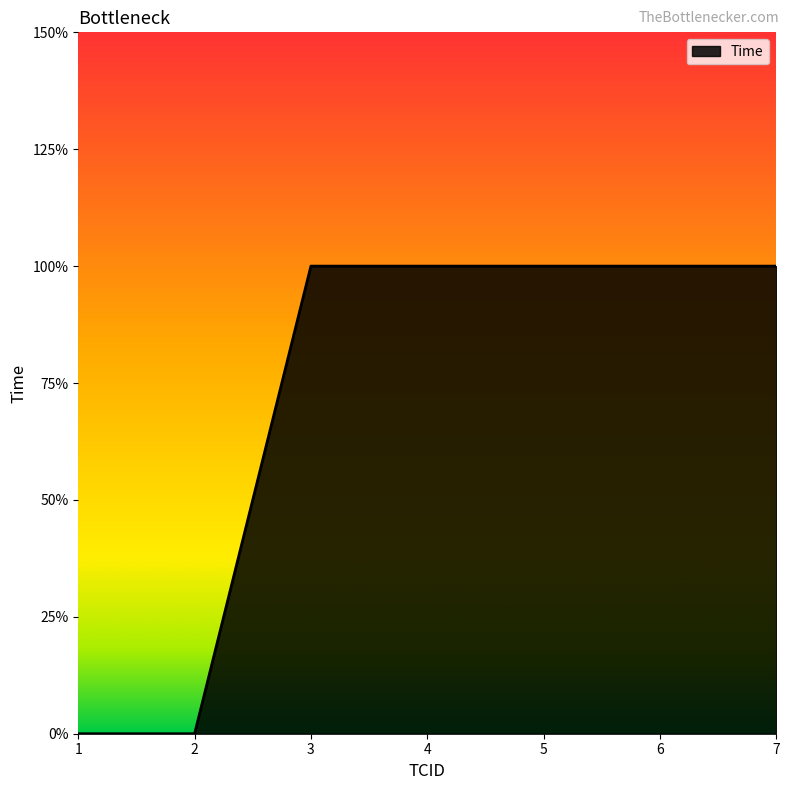

What is the approximate value at 3?

1